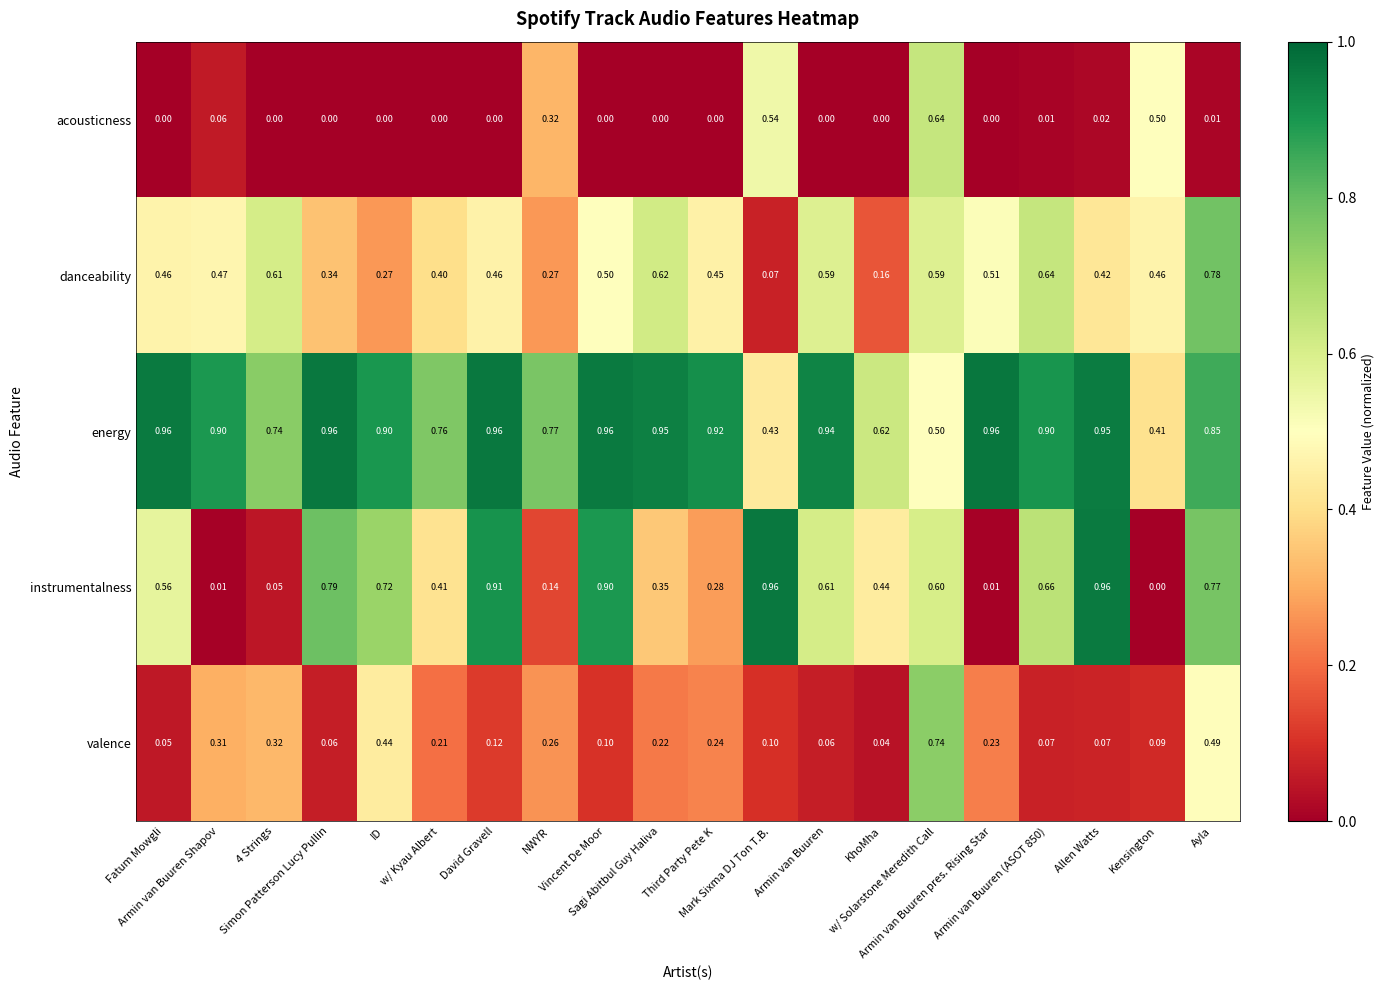

Which series has the largest total across all categories?

energy